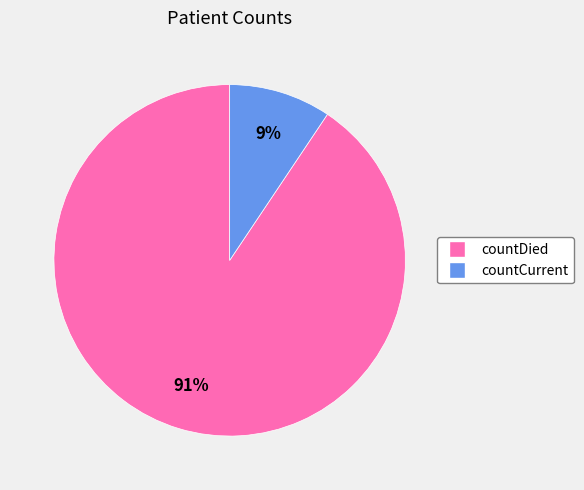

To the nearest percent, what is the average slice percentage?

50%